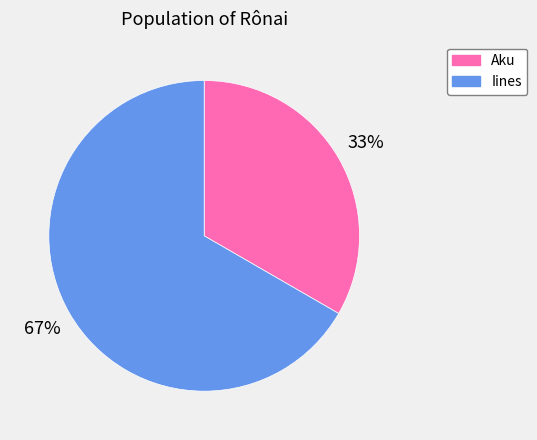

Rank the categories by value from lowest to highest.

Aku, Iines